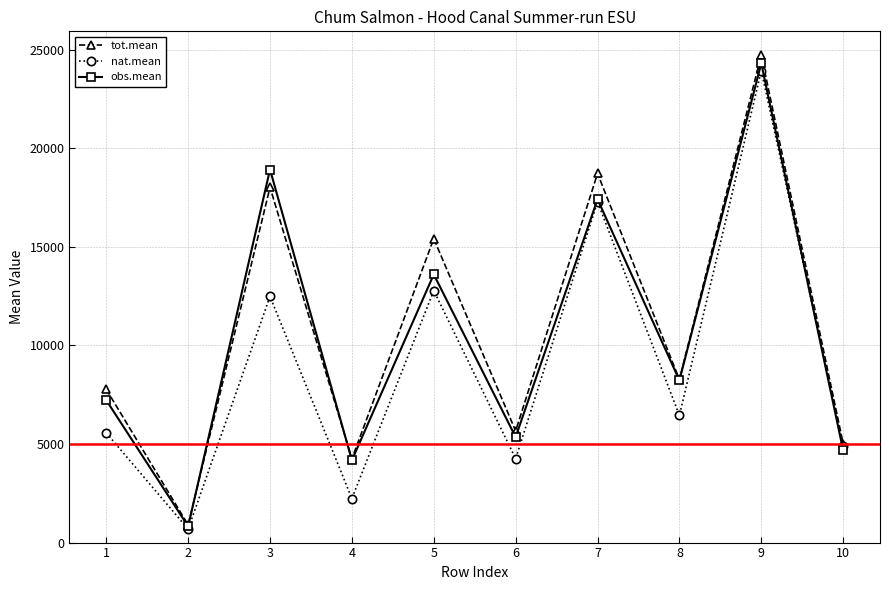

At 6, list the series in order from smallest to largest.

nat.mean, obs.mean, tot.mean